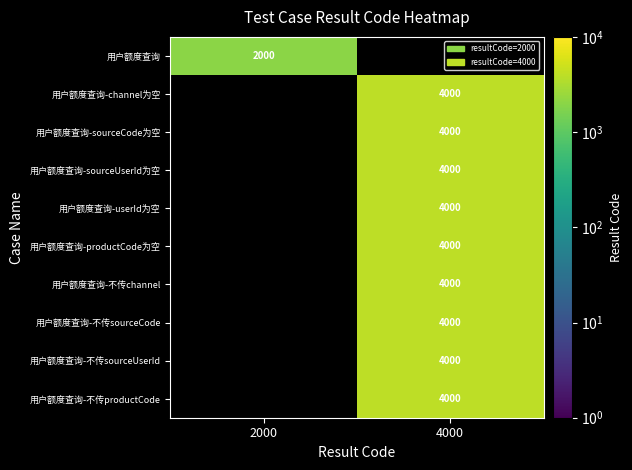

The value of 用户额度查询-productCode为空 at 4000 is 4000. True or false?

True